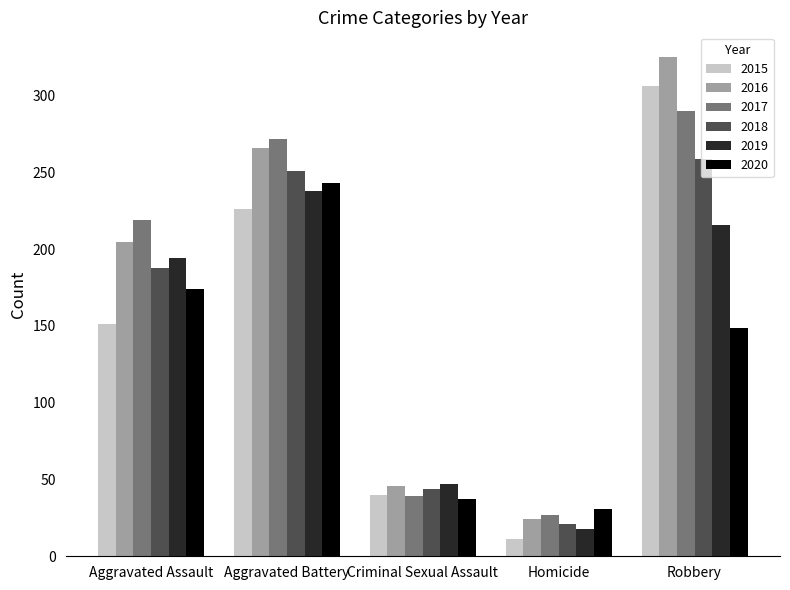

What is the spread (max minus min) of values at Robbery?

176